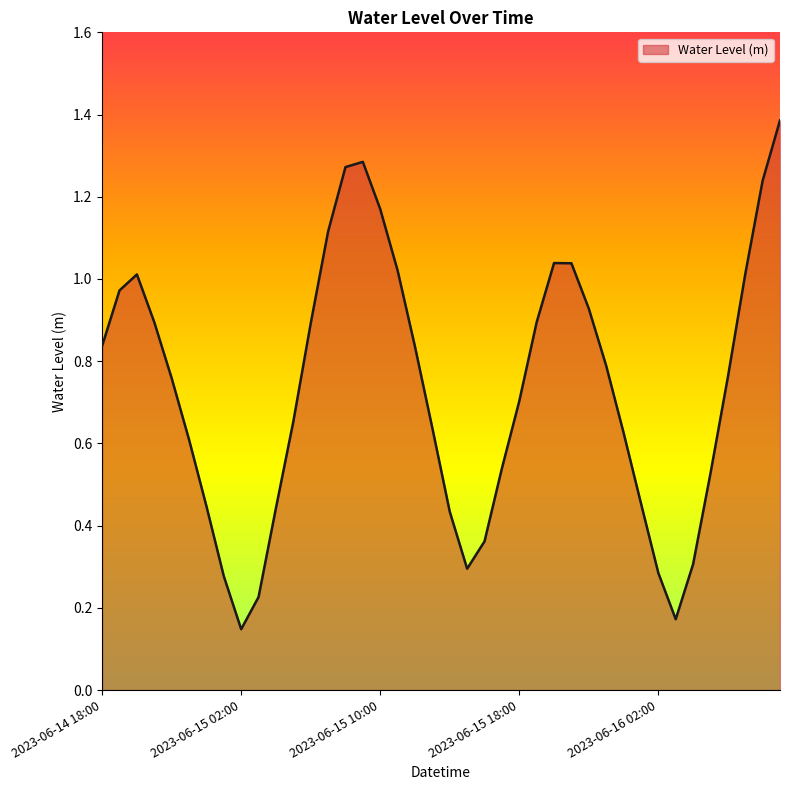

At which category does the chart reach its minimum across all series?

2023-06-15 02:00